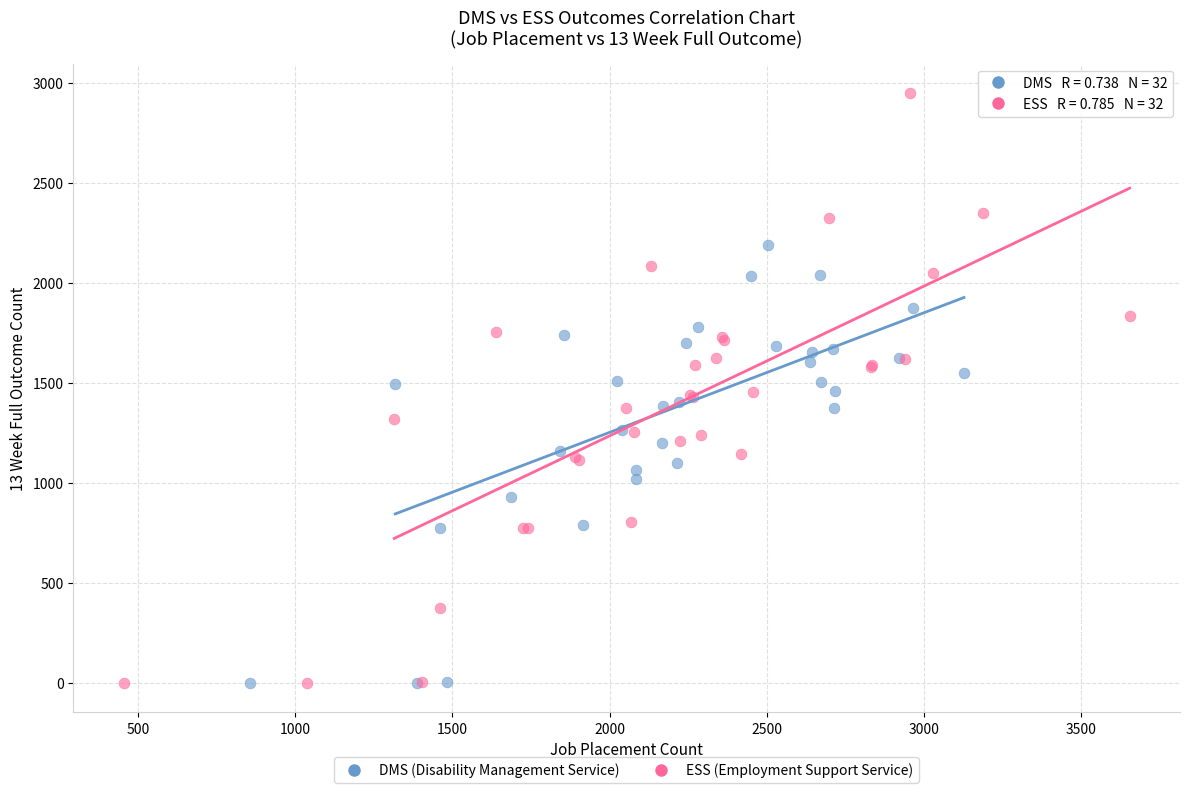

What are all the series names shown in the legend?

DMS (Disability Management Service), ESS (Employment Support Service)